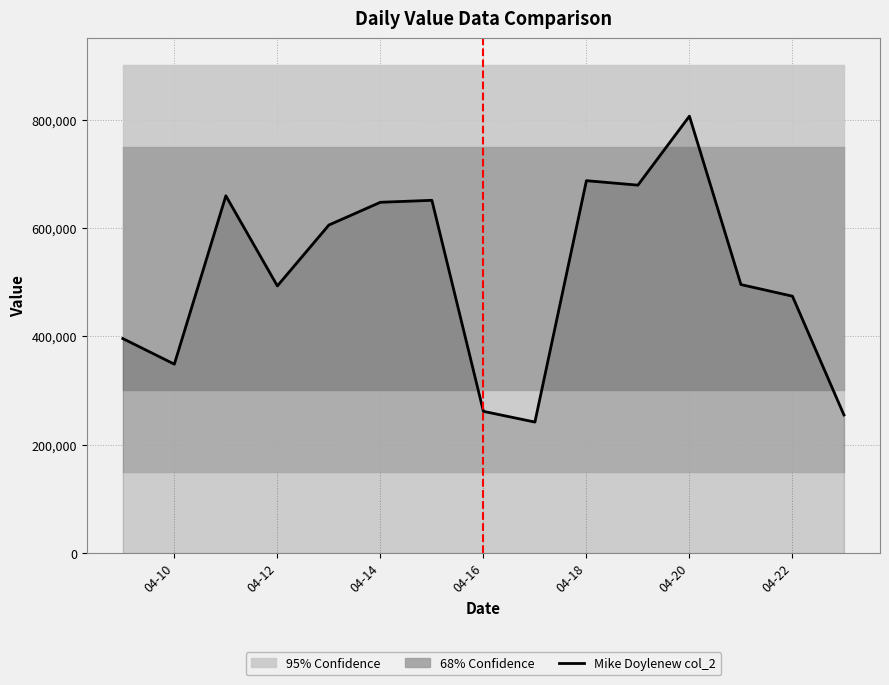

Which category has the highest value in the Mike Doylenew col_2 series?

04-20